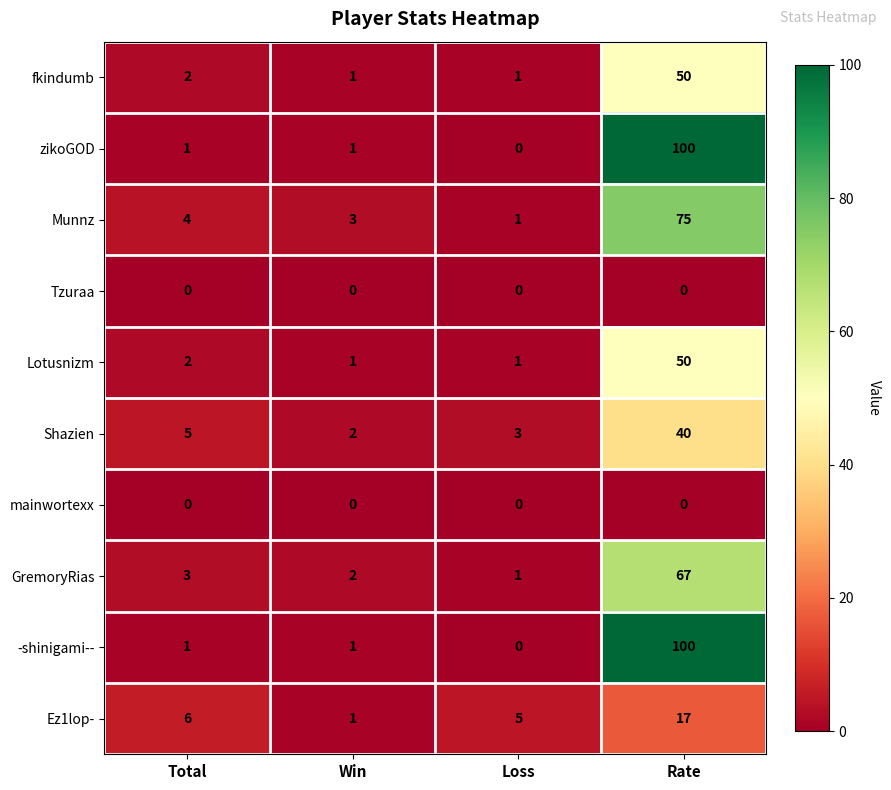

What is the total value across all series at Loss?

12